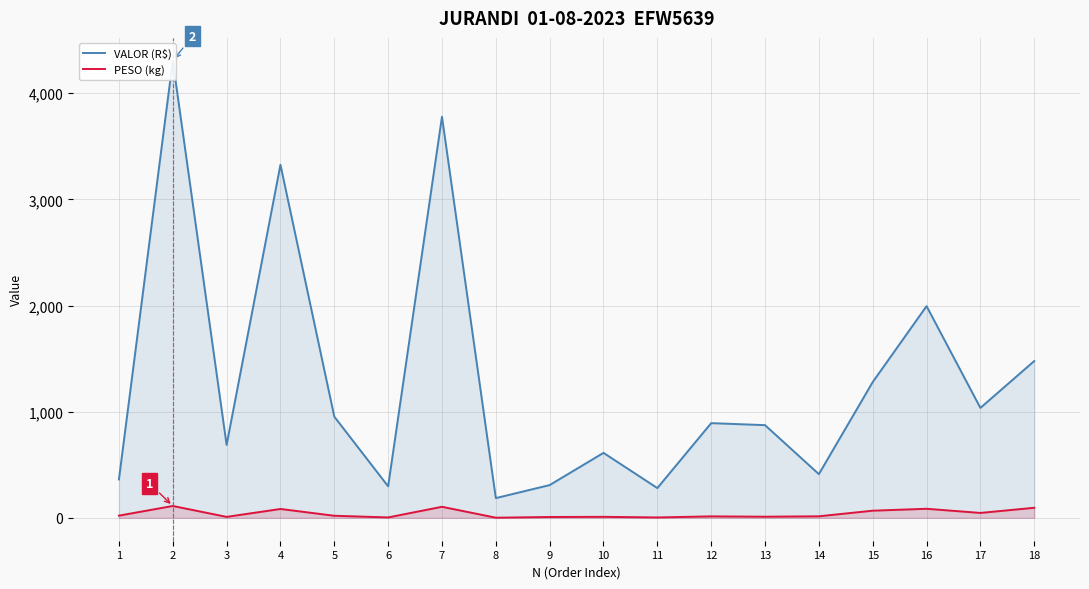

The PESO (kg) series shows 95.1 at 18. True or false?

True